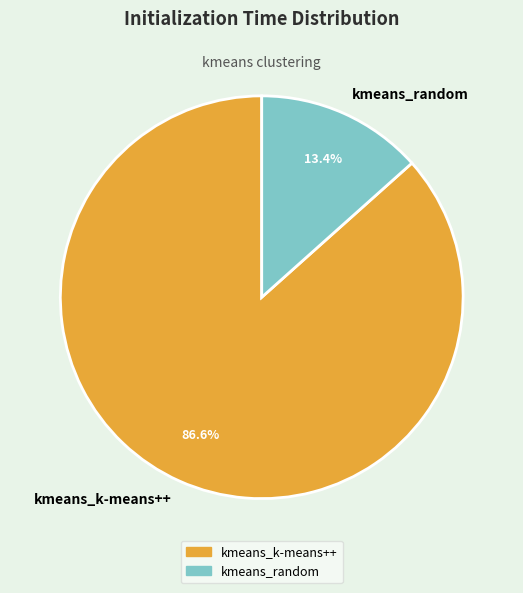

How many slices are in this pie chart?

2